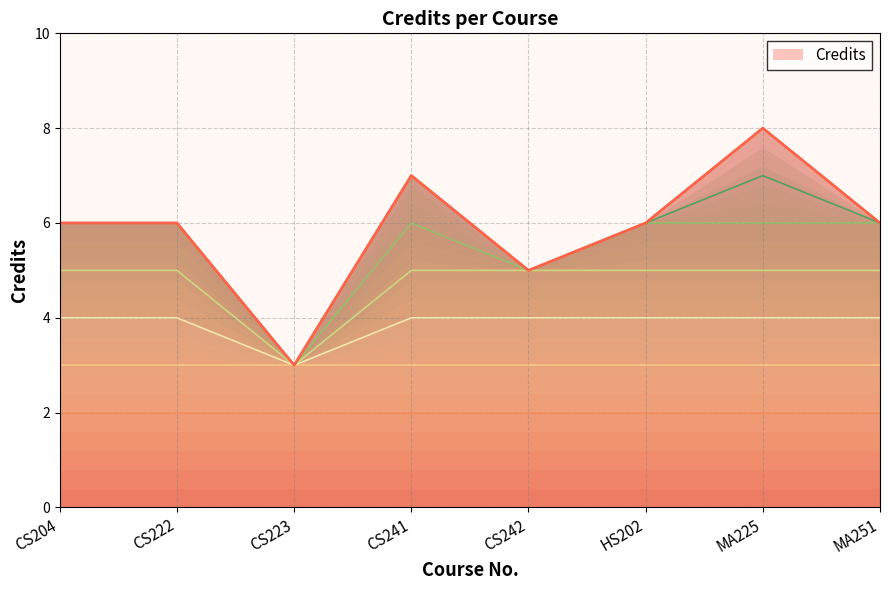

True or false: the data has more than 0 interior local peaks.

True